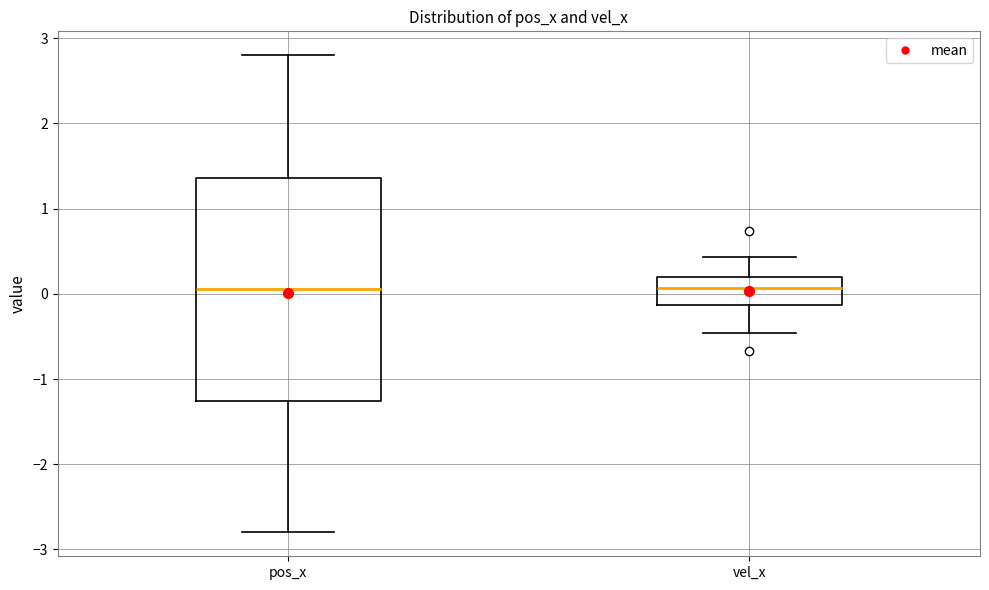

Where does the upper whisker of the box for pos_x end on the y-axis? The values are not printed on the chart, so give them approximately, as read against the axis.

2.8